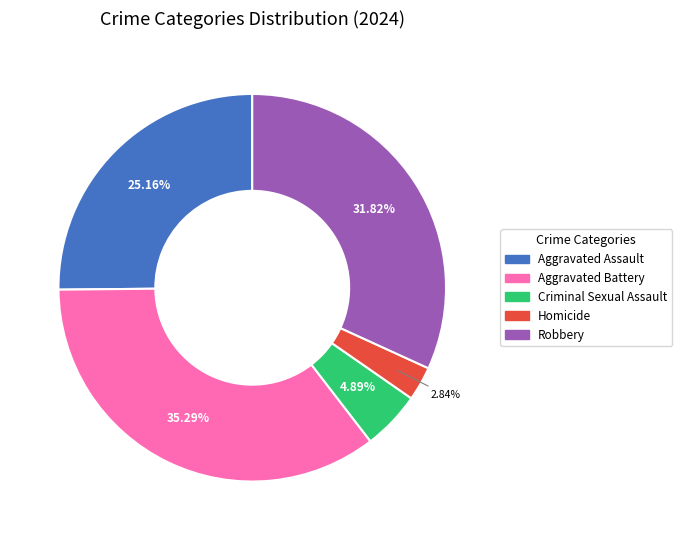

To the nearest percent, what percentage of the pie is Aggravated Battery?

35%